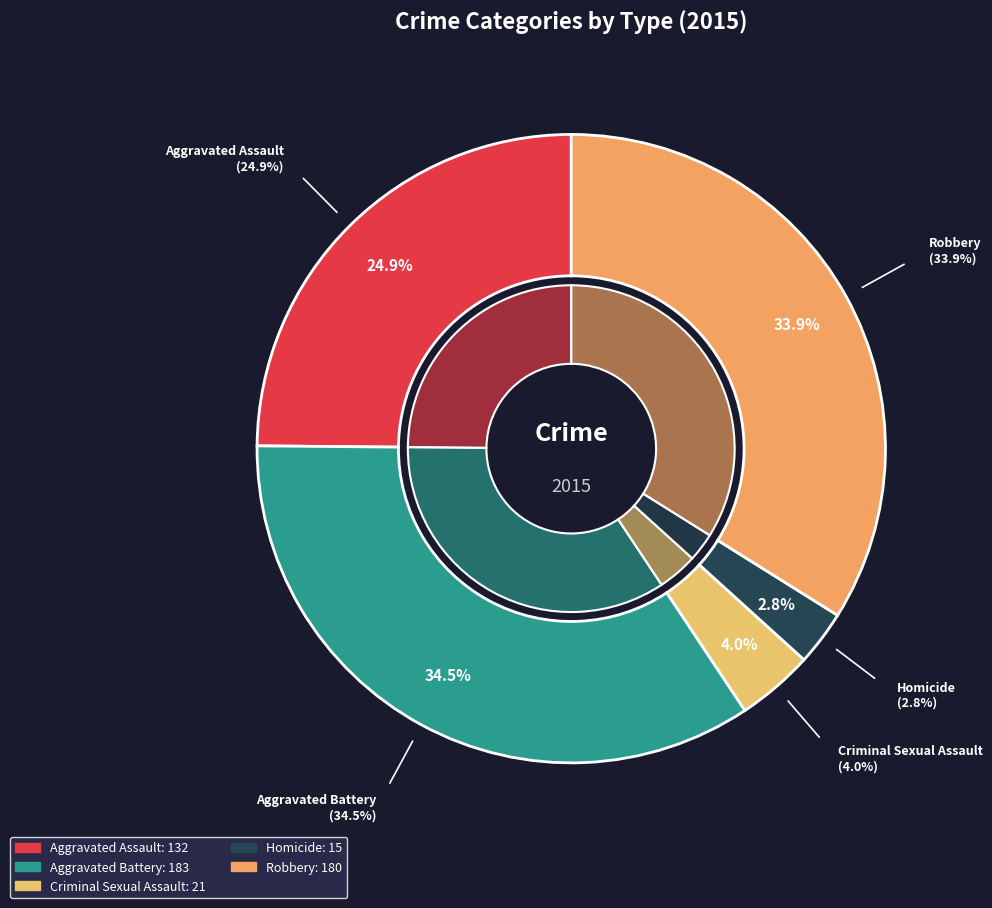

Is it true that Aggravated Assault is 10% of the pie?

False